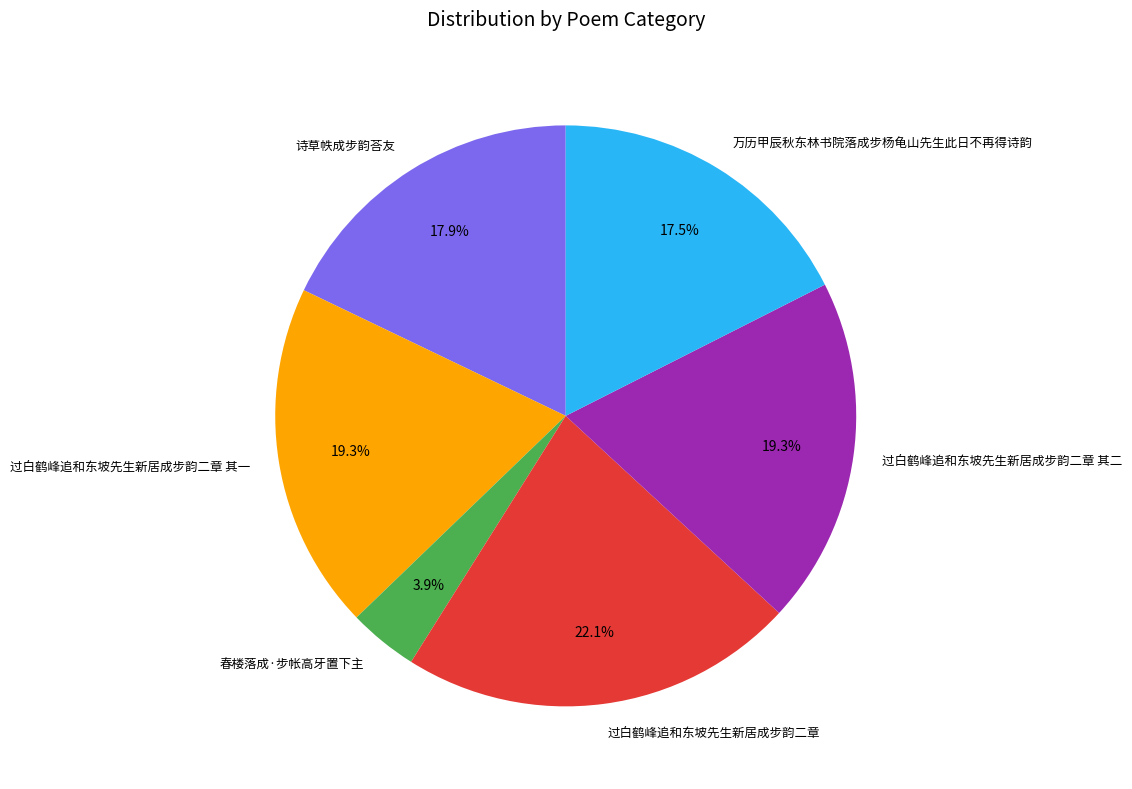

Which category has the smallest portion of the pie?

春楼落成·步帐高牙置下主